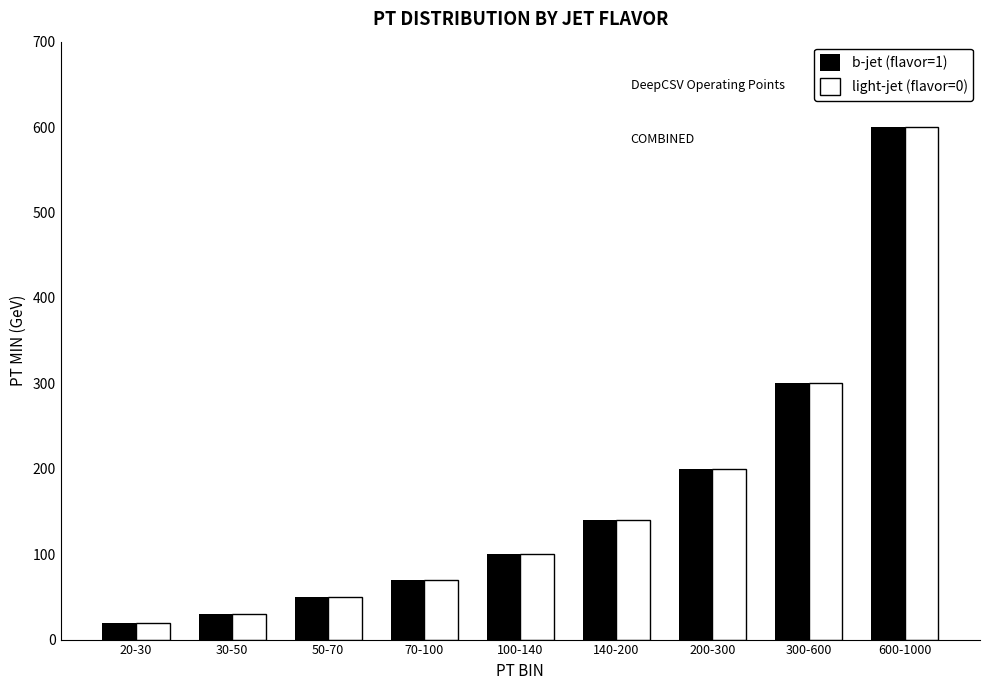

The value of b-jet (flavor=1) at 600-1000 is 1074. True or false?

False